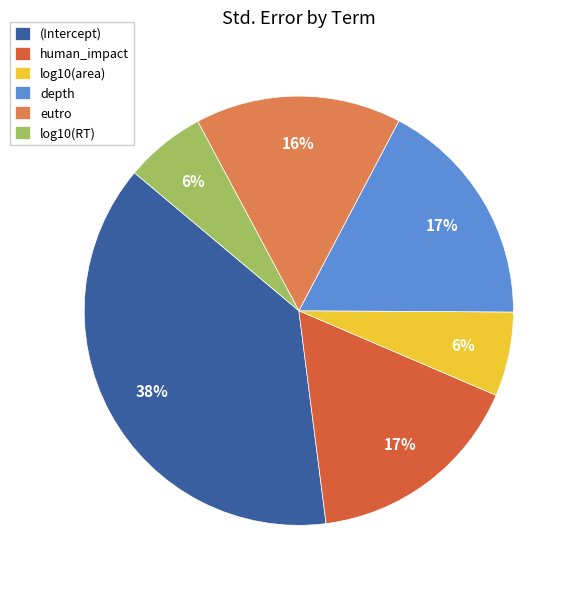

What is the change in value from eutro to log10(RT)?

-0.2